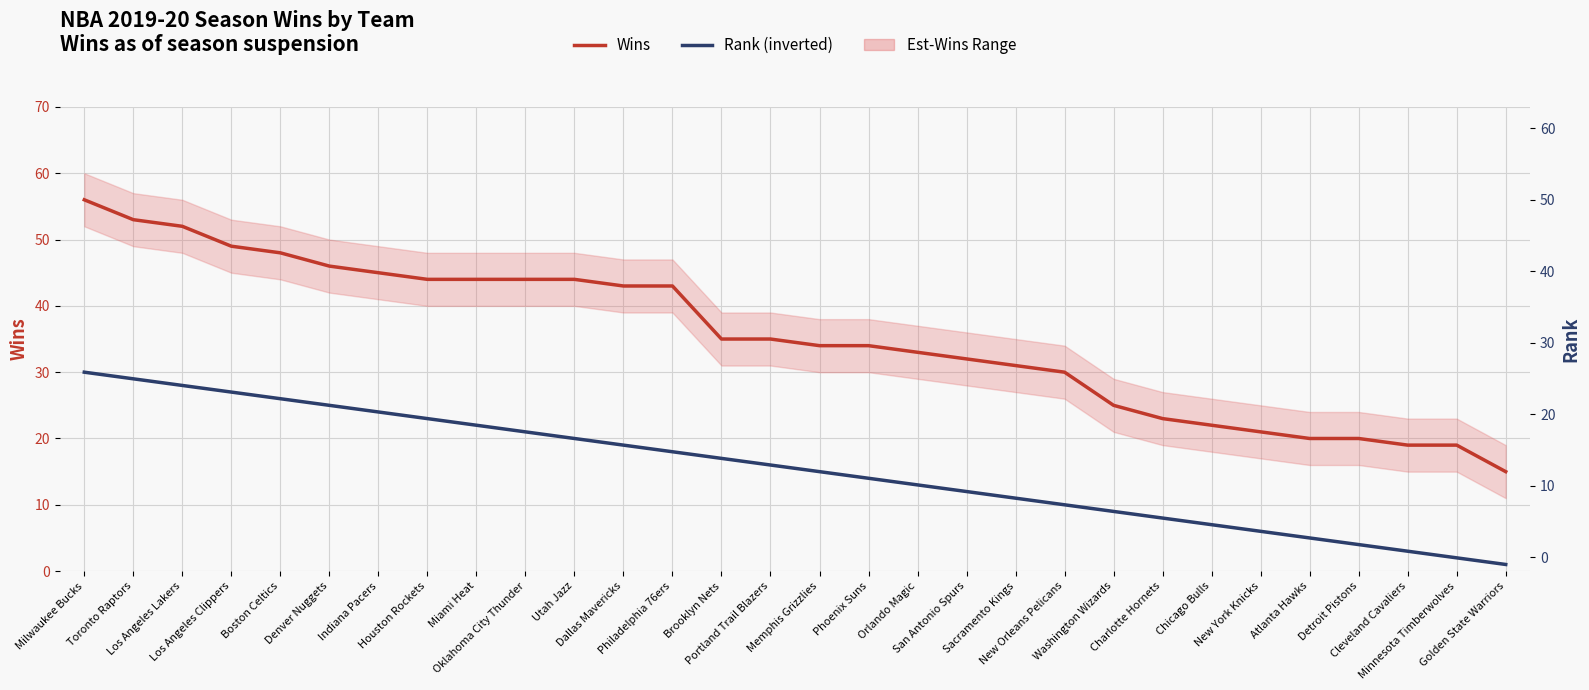

Rank the categories by Rank (inverted) value from lowest to highest.

Golden State Warriors, Minnesota Timberwolves, Cleveland Cavaliers, Detroit Pistons, Atlanta Hawks, New York Knicks, Chicago Bulls, Charlotte Hornets, Washington Wizards, New Orleans Pelicans, Sacramento Kings, San Antonio Spurs, Orlando Magic, Phoenix Suns, Memphis Grizzlies, Portland Trail Blazers, Brooklyn Nets, Philadelphia 76ers, Dallas Mavericks, Utah Jazz, Oklahoma City Thunder, Miami Heat, Houston Rockets, Indiana Pacers, Denver Nuggets, Boston Celtics, Los Angeles Clippers, Los Angeles Lakers, Toronto Raptors, Milwaukee Bucks